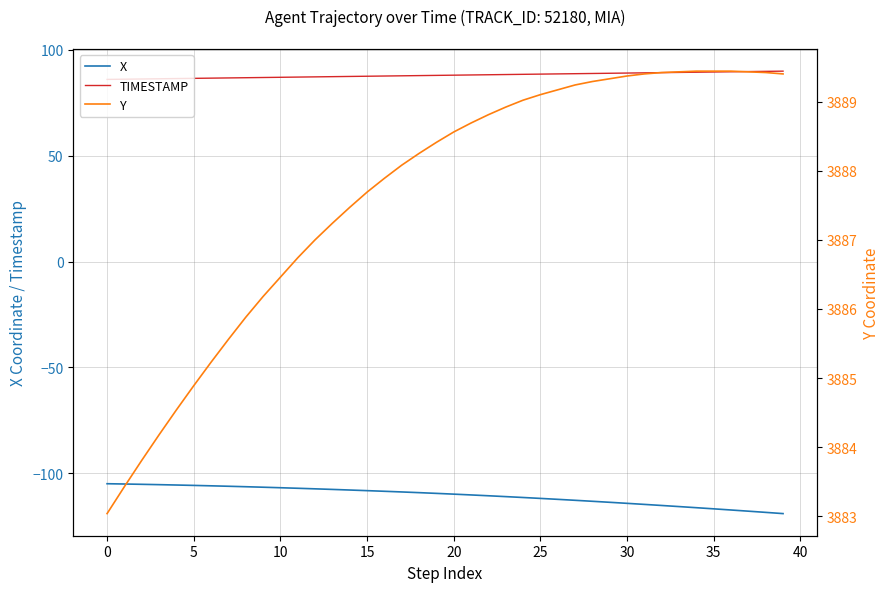

Which series changed the most between 13 and 14?

X